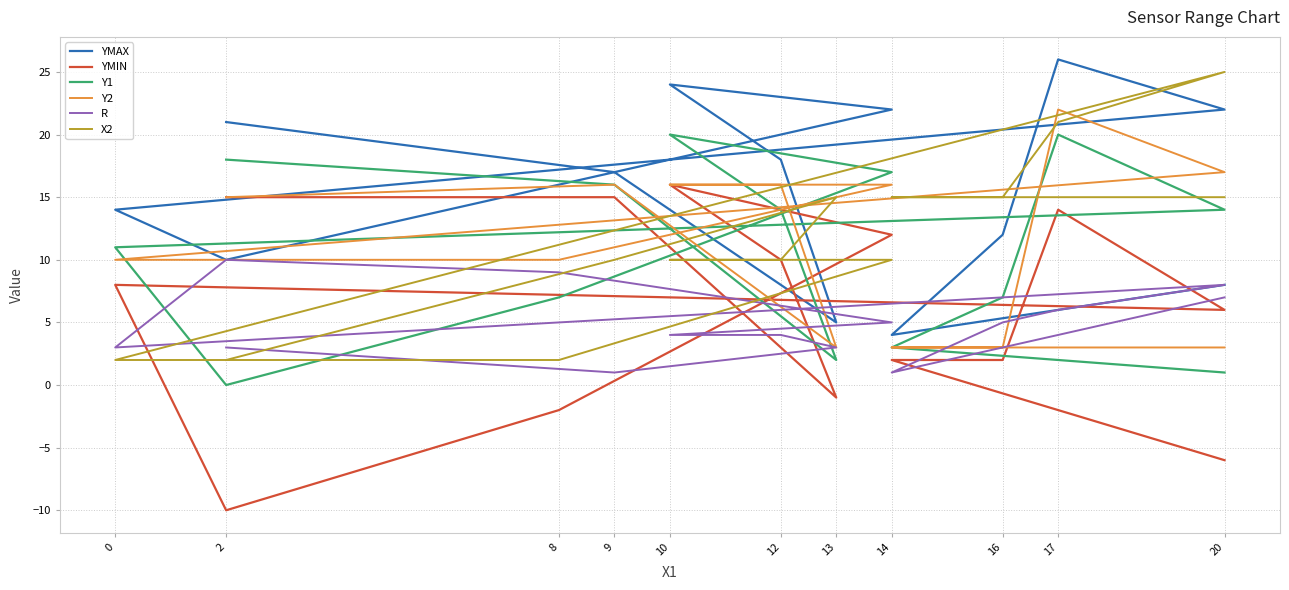

What is the smallest value displayed?

-10